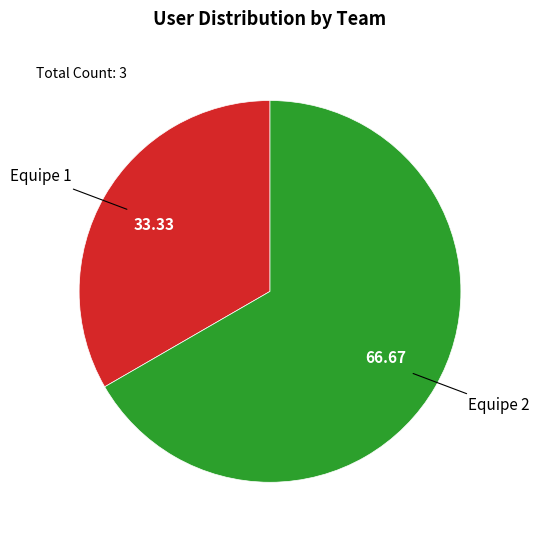

Approximately how many times larger is the value at Equipe 2 compared to Equipe 1?

2.0